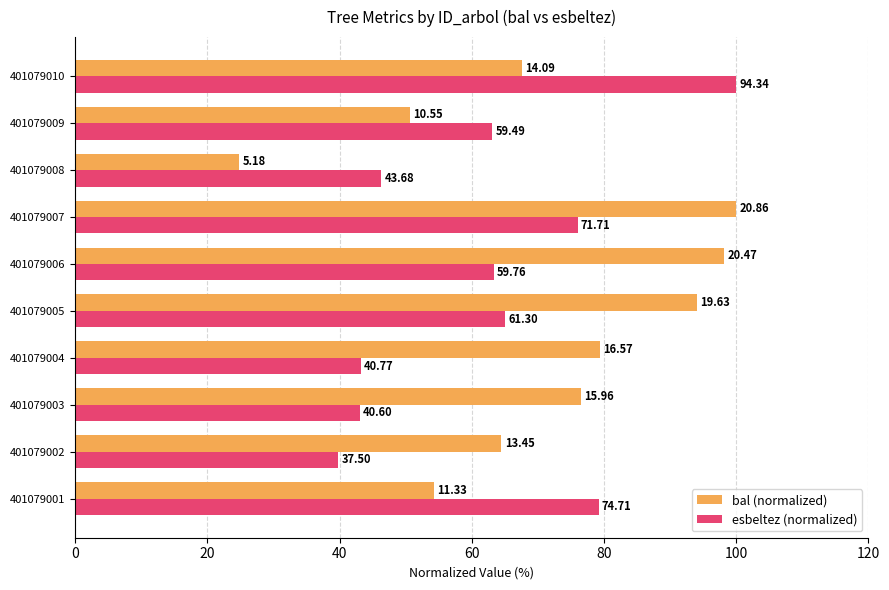

What is the maximum value for esbeltez (normalized)?

100.0